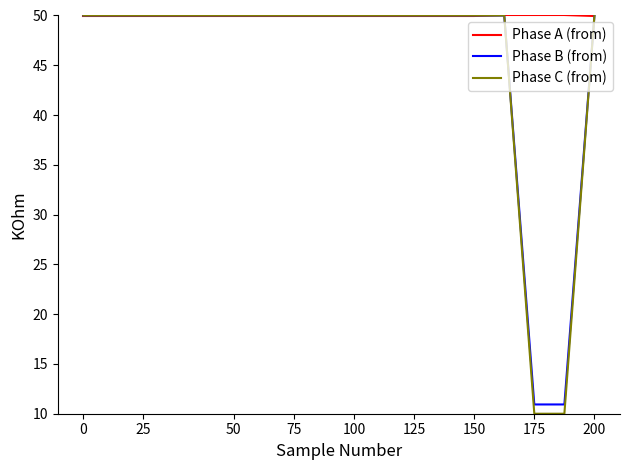

What is the average value of the Phase C (from) series?

45.6